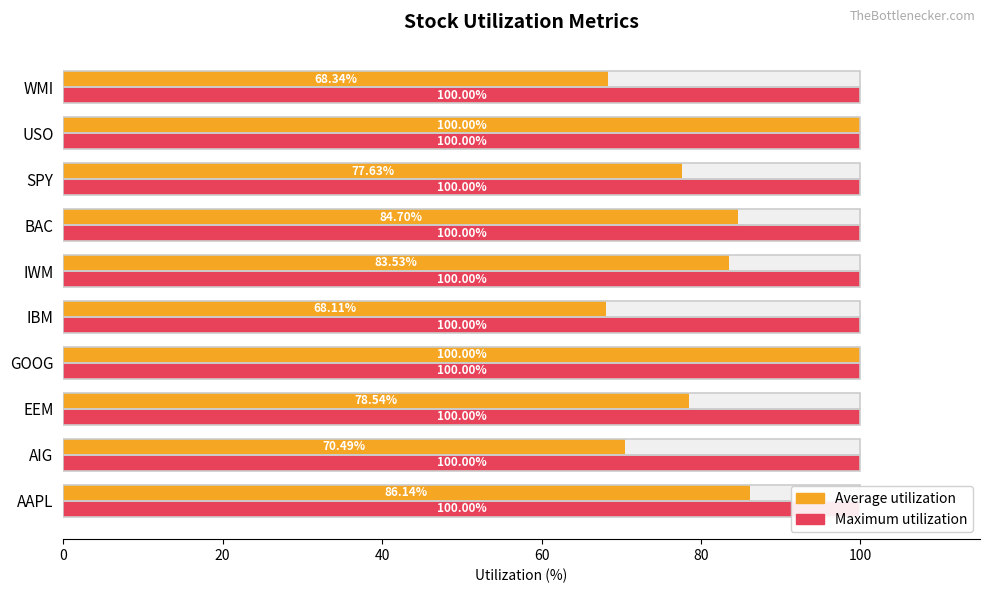

True or false: Average utilization has a value of 100.0 at USO.

True